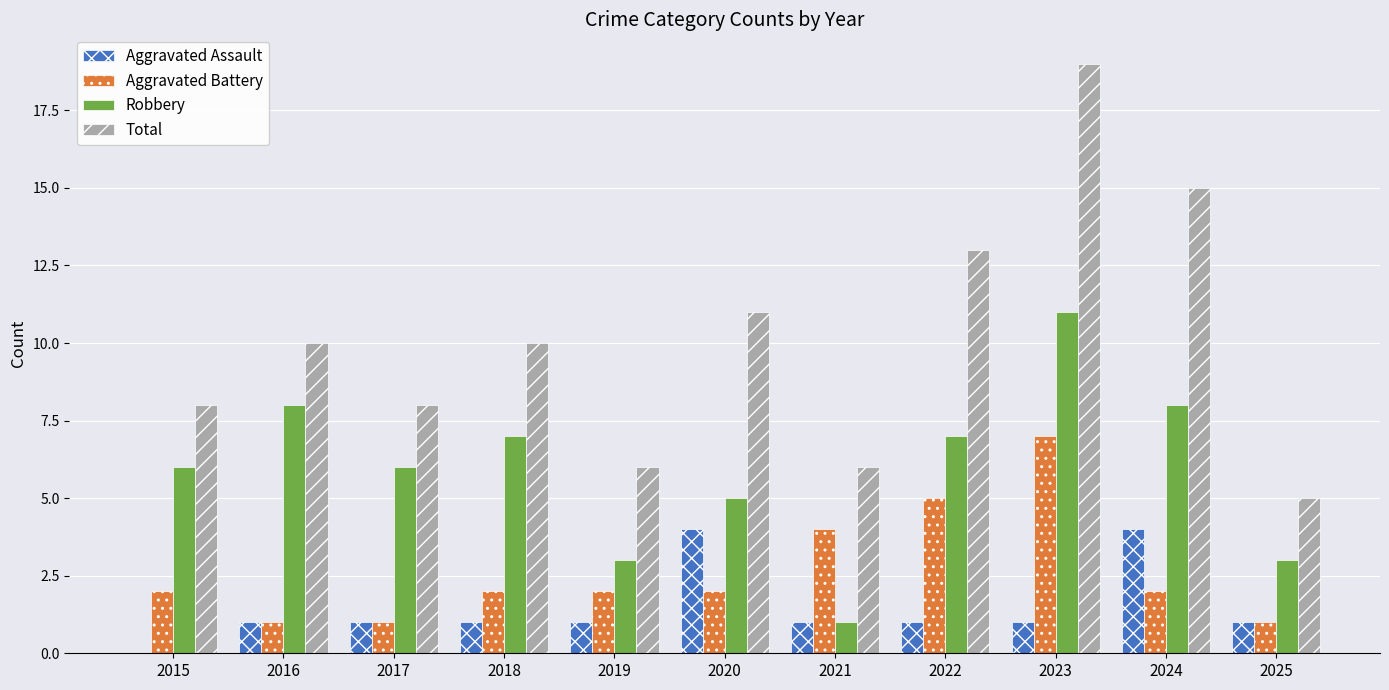

Reading left to right, what are all the values shown in this chart?

Aggravated Assault: 2015=0	2016=1	2017=1	2018=1	2019=1	2020=4	2021=1	2022=1	2023=1	2024=4	2025=1
Aggravated Battery: 2015=2	2016=1	2017=1	2018=2	2019=2	2020=2	2021=4	2022=5	2023=7	2024=2	2025=1
Robbery: 2015=6	2016=8	2017=6	2018=7	2019=3	2020=5	2021=1	2022=7	2023=11	2024=8	2025=3
Total: 2015=8	2016=10	2017=8	2018=10	2019=6	2020=11	2021=6	2022=13	2023=19	2024=15	2025=5